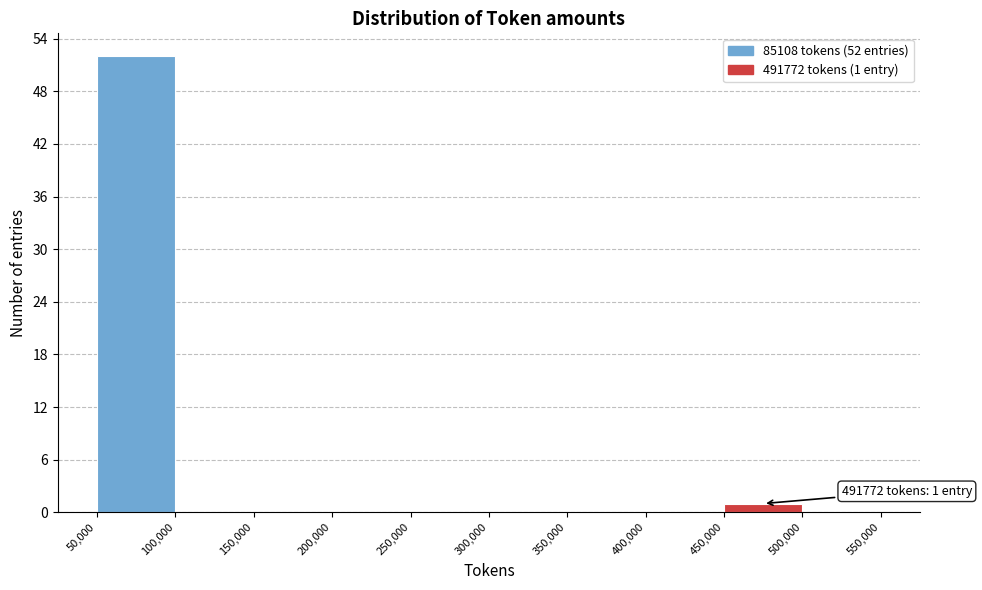

Which range on the x-axis has the tallest bar?

50,000 to 100,000